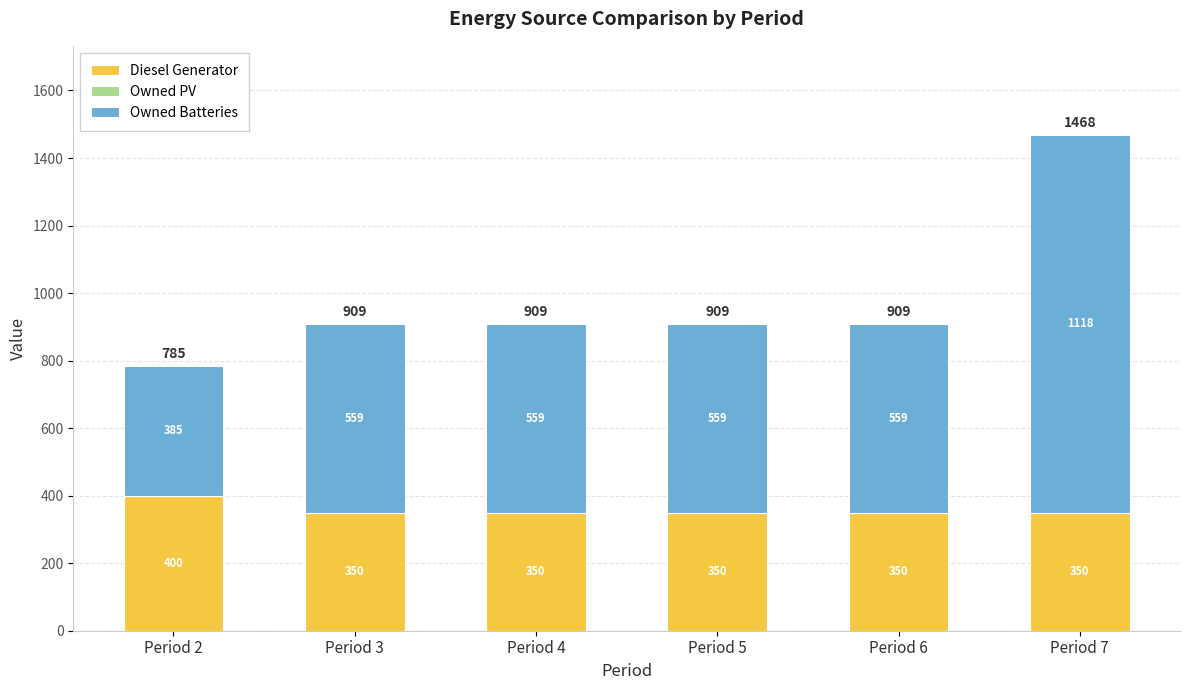

What is the minimum value for Diesel Generator?

350